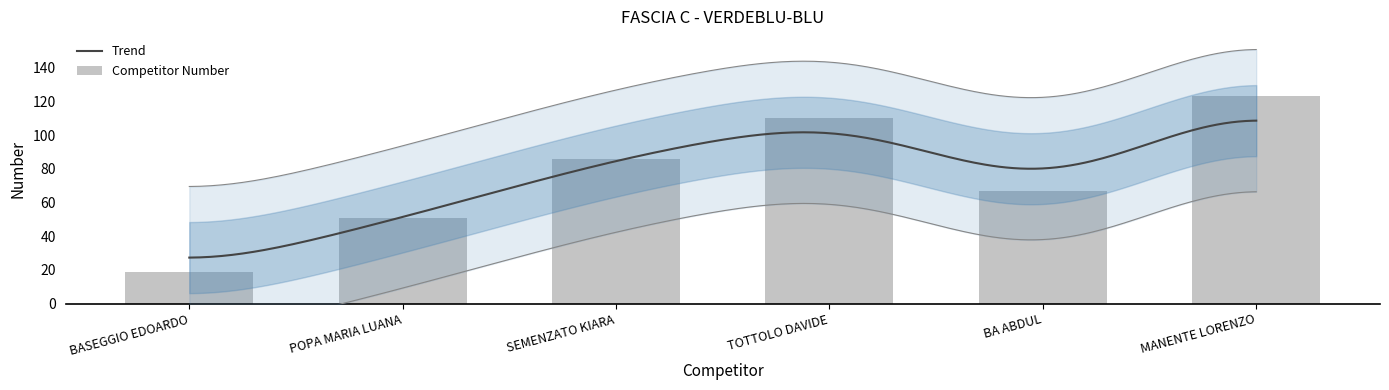

What is the change in value from BASEGGIO EDOARDO to TOTTOLO DAVIDE?

+91